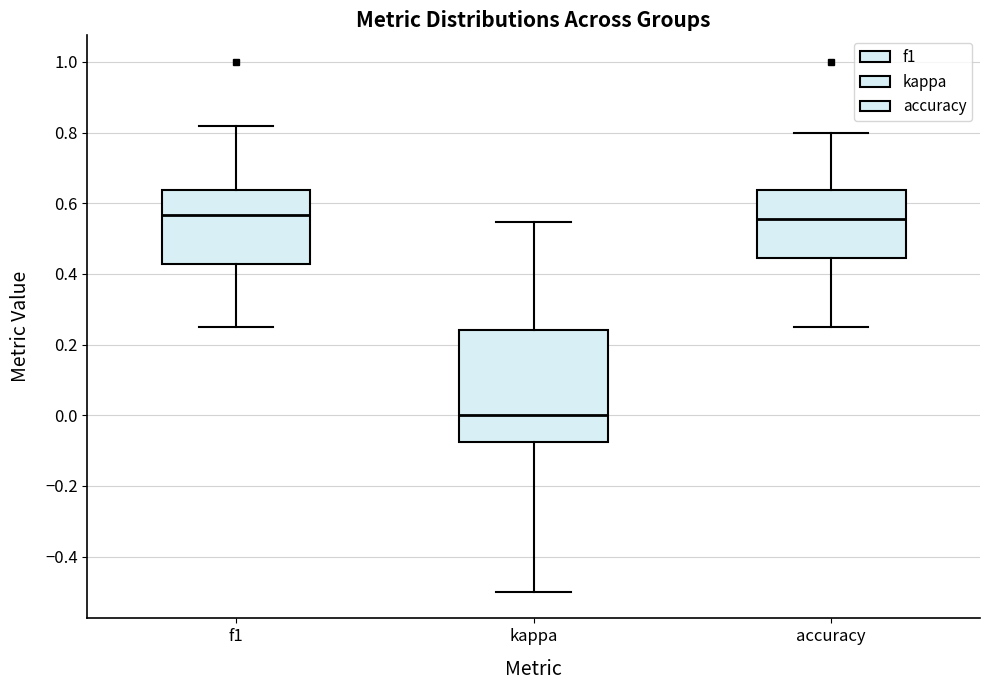

Where does the lower whisker of the box for kappa end on the y-axis? The values are not printed on the chart, so give them approximately, as read against the axis.

-0.50